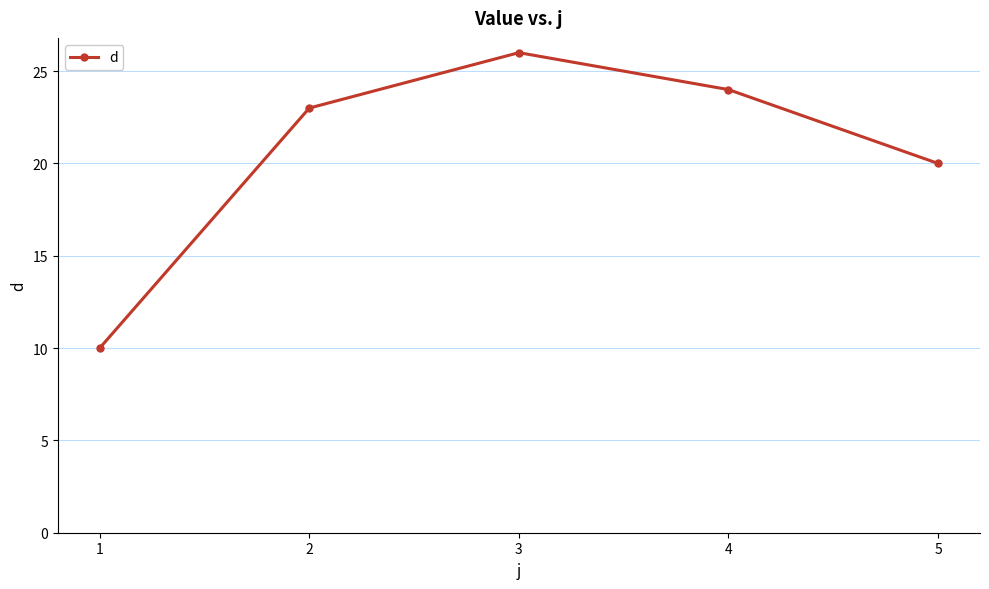

What is the change in value from 2 to 5?

-3